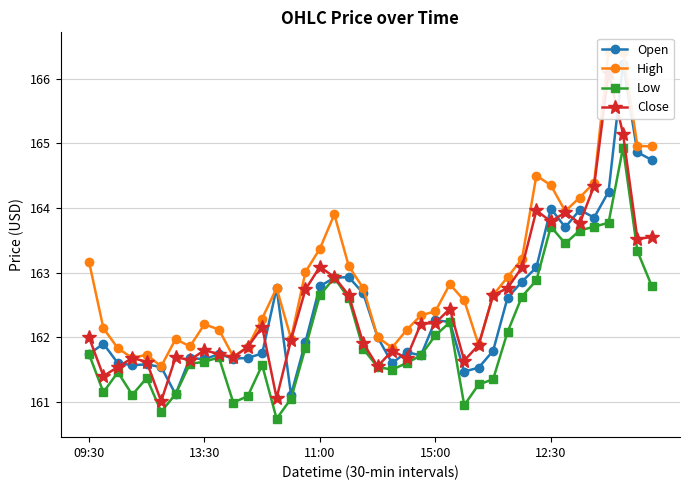

At how many categories does at least one series exceed 163?

15